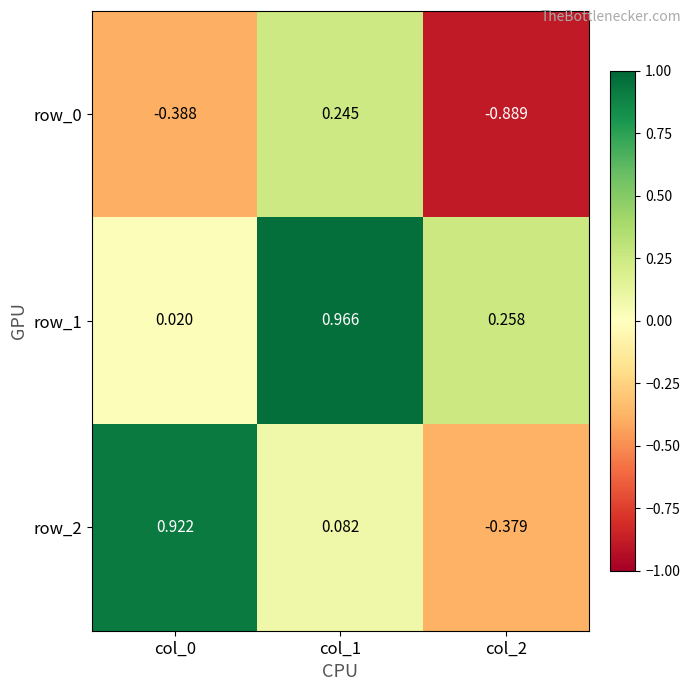

Is the value of row_0 at col_2 greater than the value of row_2 at col_0?

No